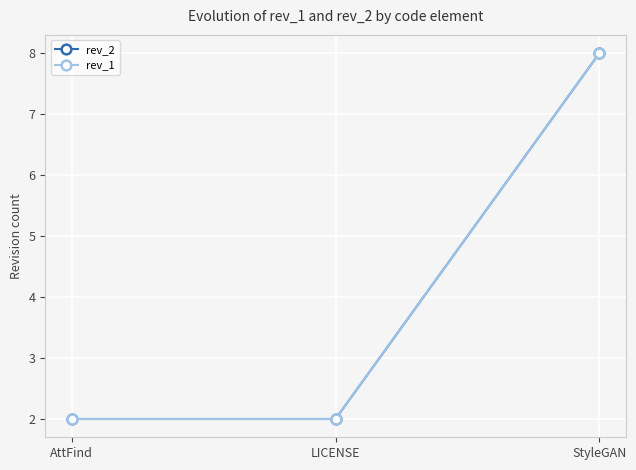

List the labels in order of rev_1 value, largest first.

StyleGAN, AttFind, LICENSE